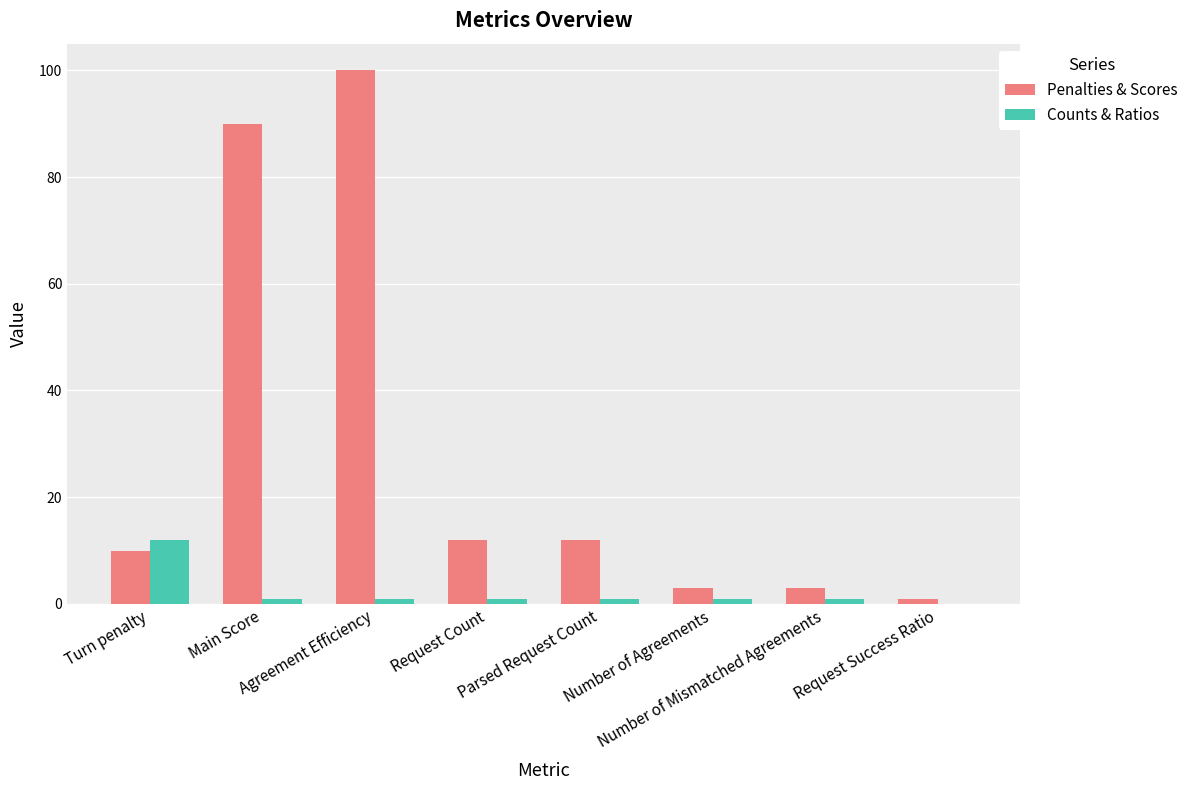

Reading left to right, transcribe all the data shown in this chart.

Penalties & Scores: 10	90	100	12	12	3	3	1
Counts & Ratios: 12	1	1	1	1	1	1	0